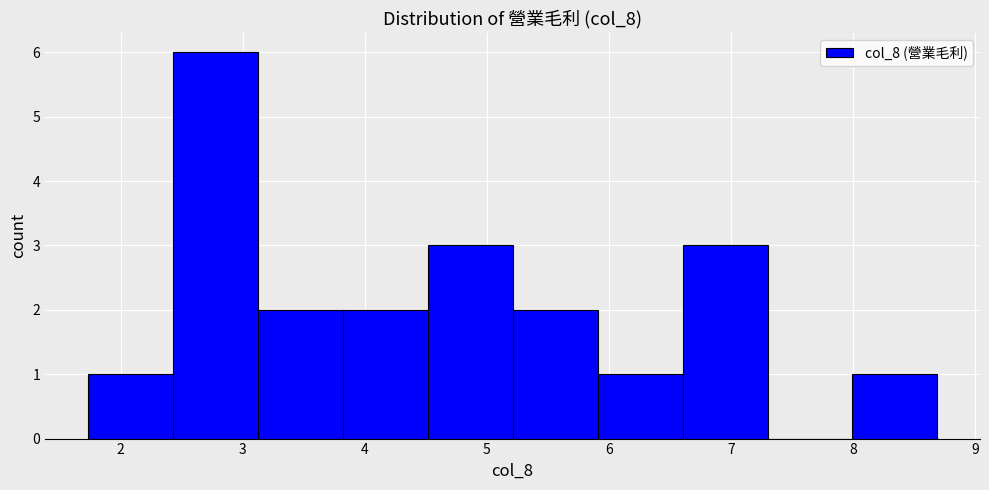

What is the height of the bar covering 6.6 to 7.3 on the x-axis? Neither the bar edges nor the heights are printed on the chart, so give them approximately, as read against the axes.

3